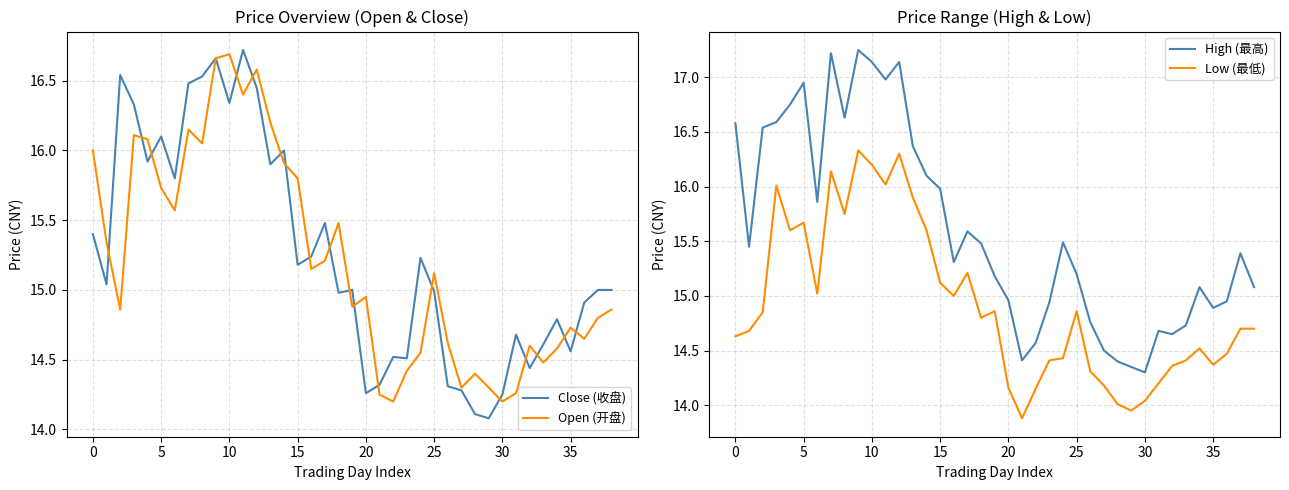

What is the difference between the maximum and minimum values in the Open (开盘) series?

2.5